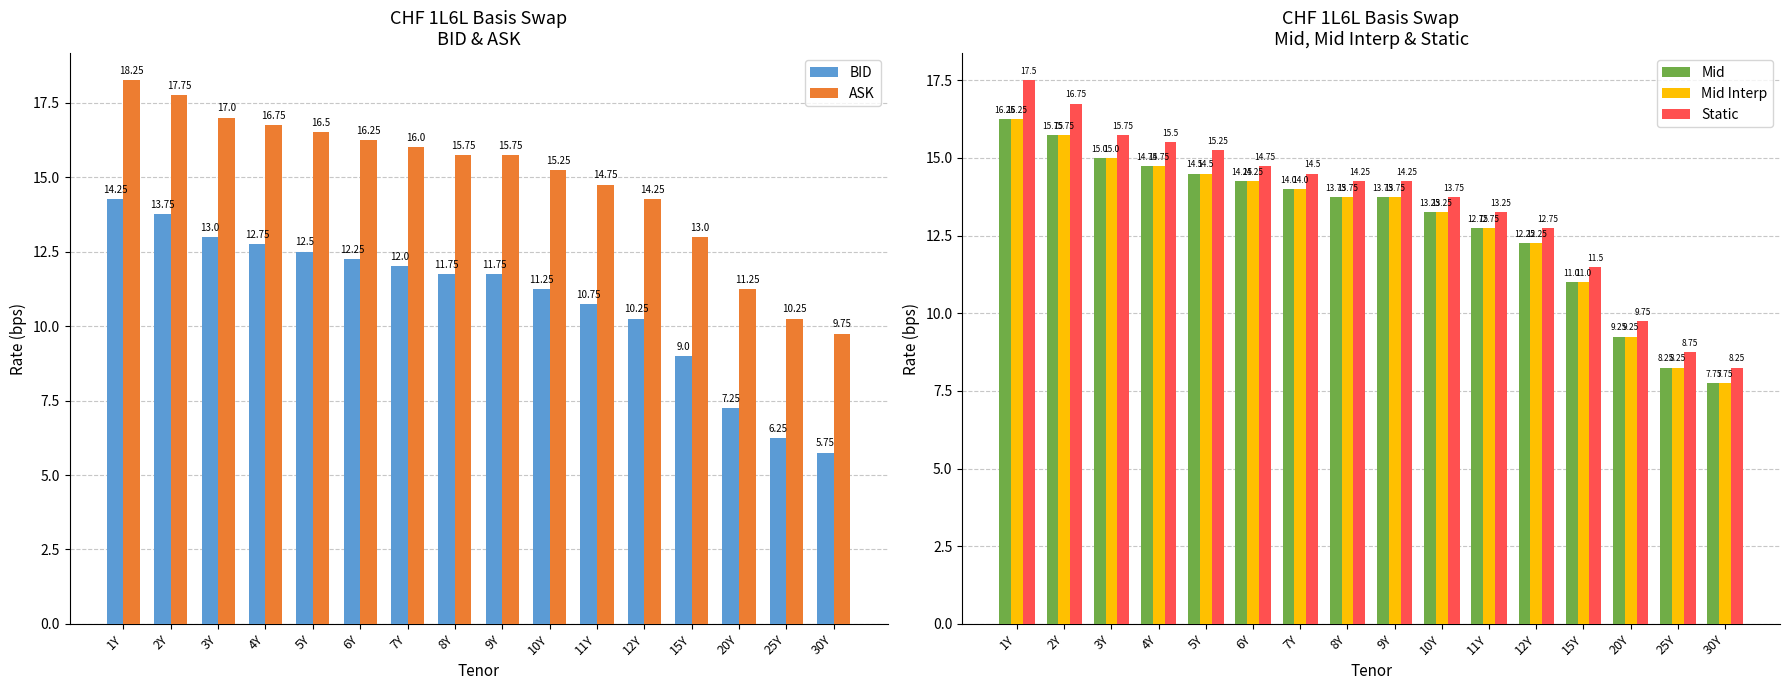

What is the label of the 3rd bar from the left?

3Y